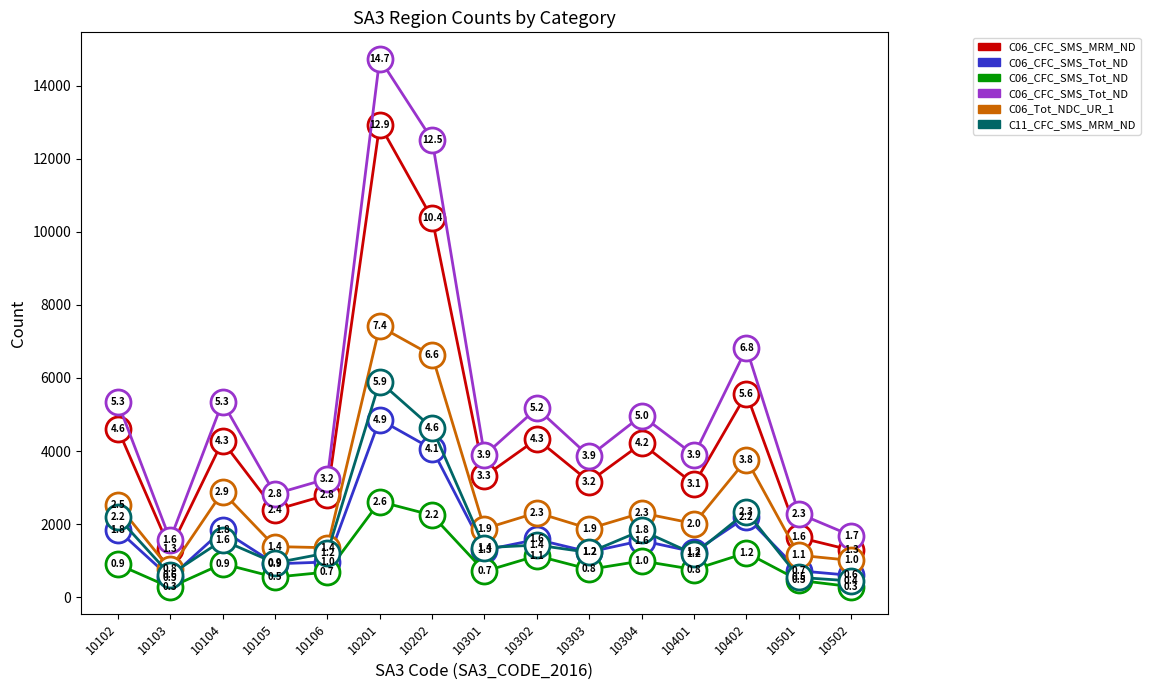

What is the total value across all series at 10501?

6808